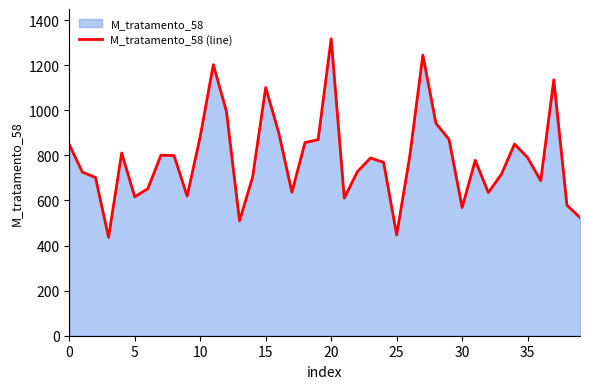

What is the difference between the maximum and minimum values?

881.6